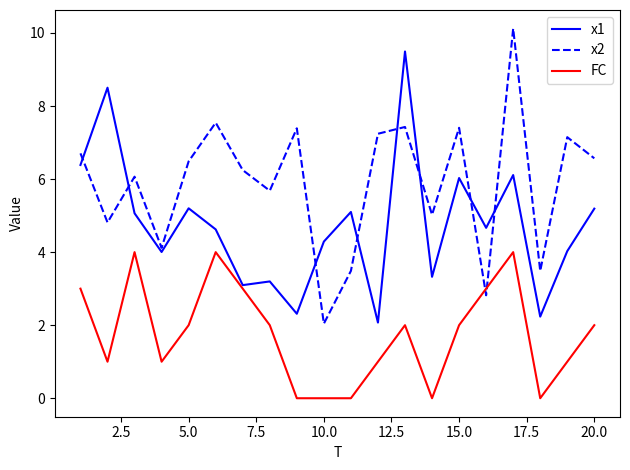

List the series in order of their peak value, highest first.

x2, x1, FC